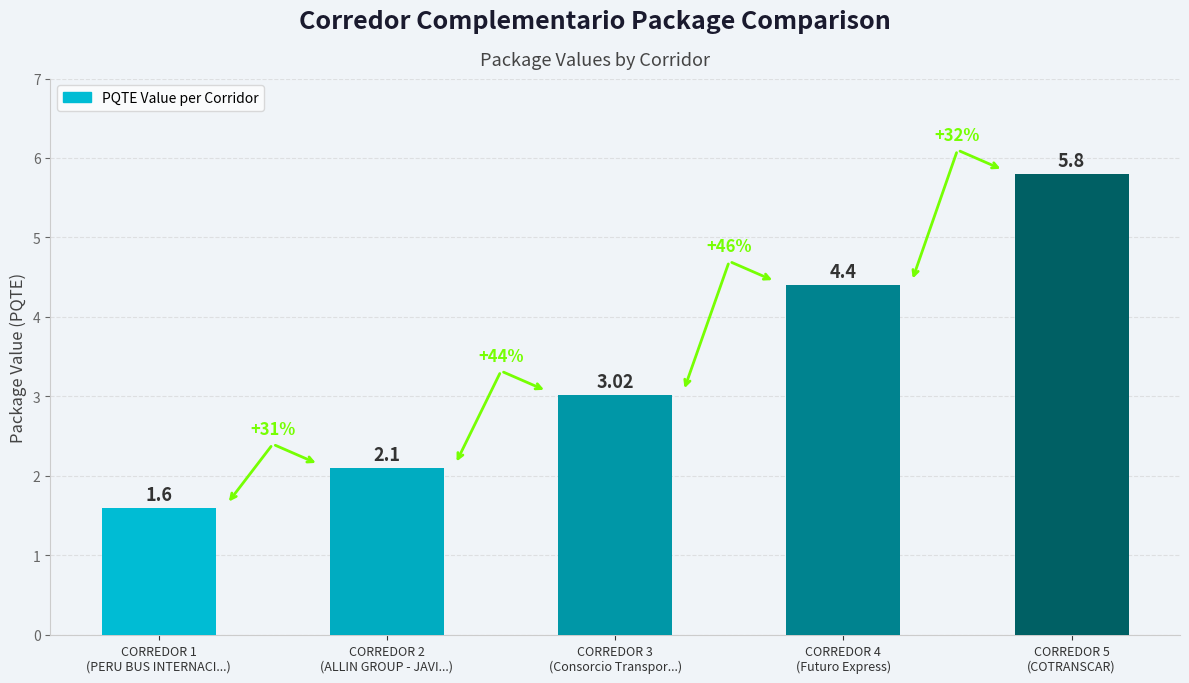

Does the chart contain any negative values?

No